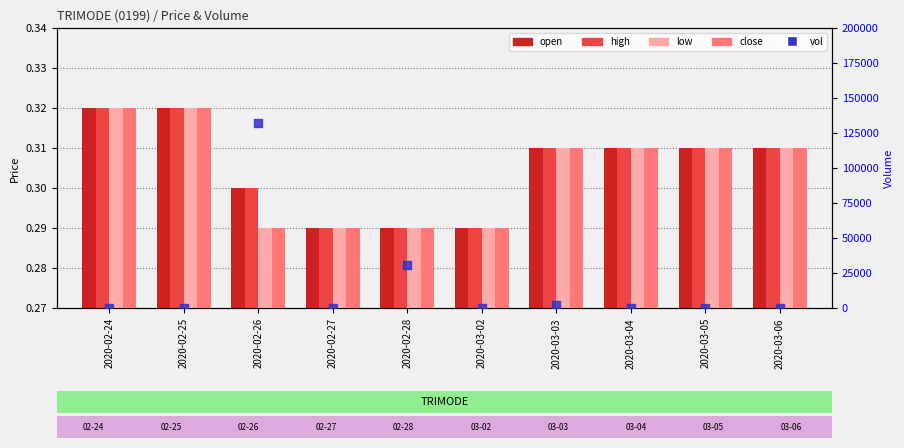

What are all the series names shown in the legend?

open, high, low, close, vol